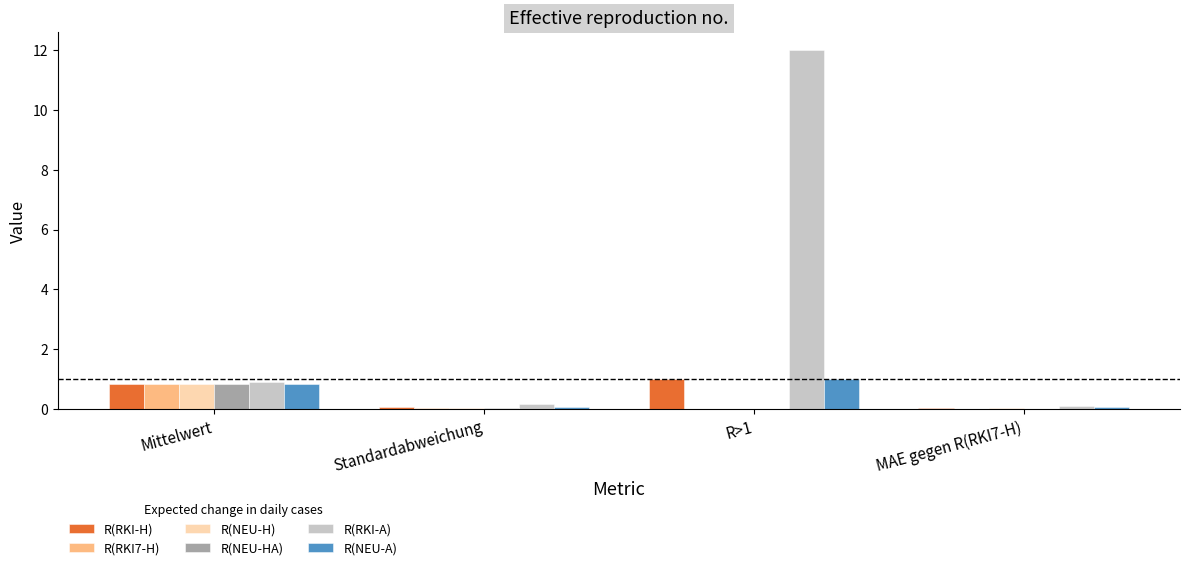

Is it true that R(NEU-H) equals 1.4 at Mittelwert?

False